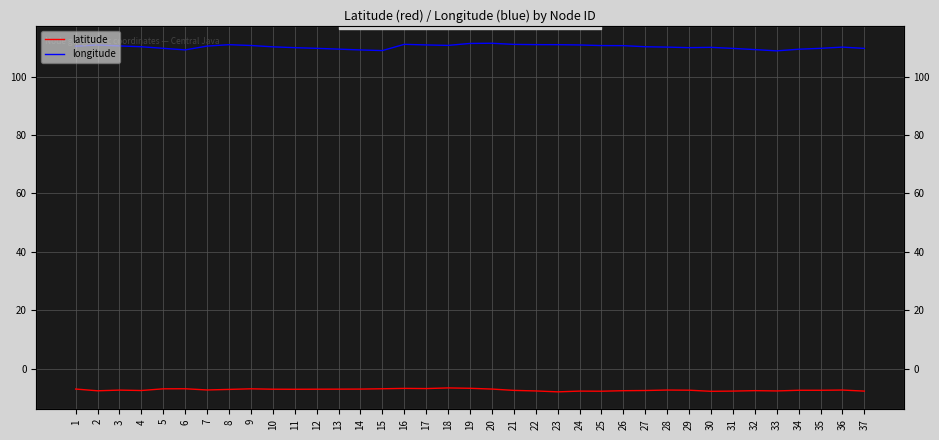

What is the sum of all longitude values?

4076.9